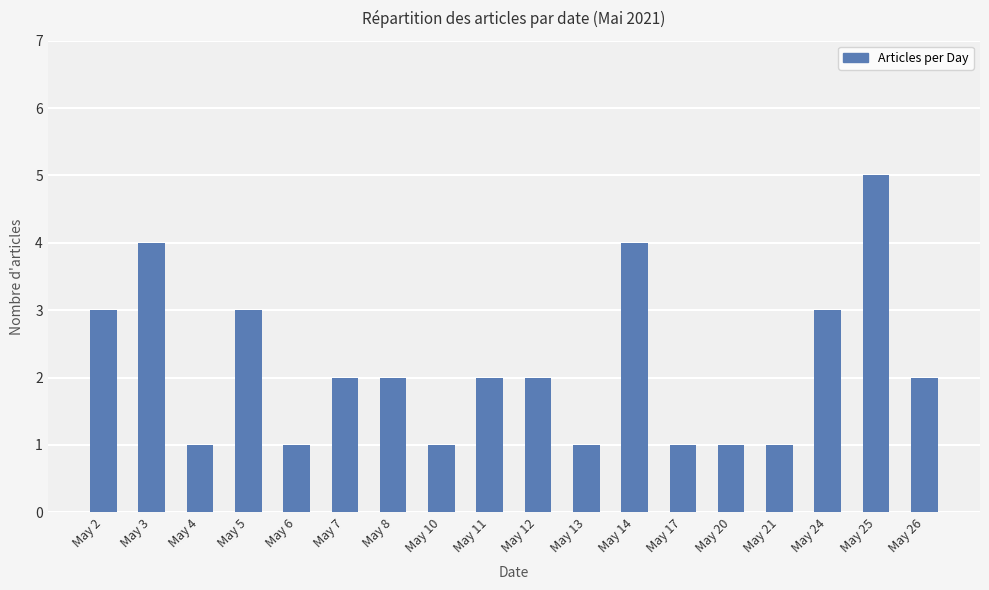

What is the sum of all values?

39